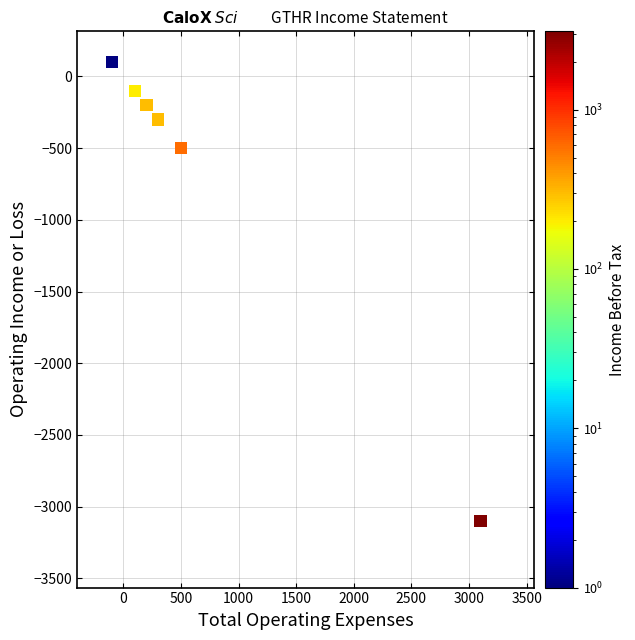

What Y value in the scatter plot is closest to -1500?

-500